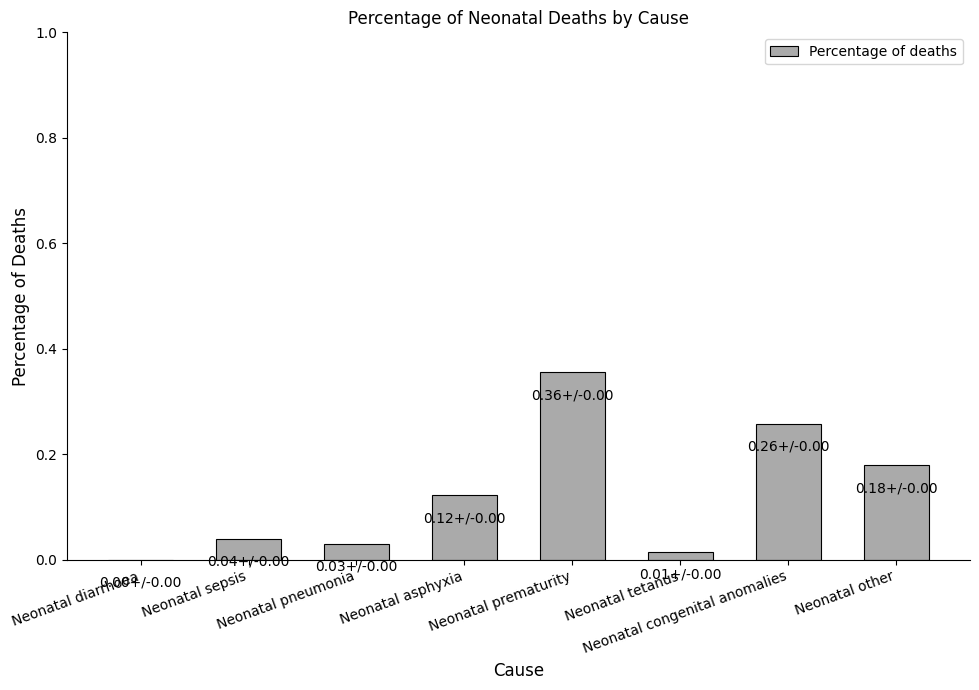

The value at Neonatal diarrhoea is 0.2. True or false?

False